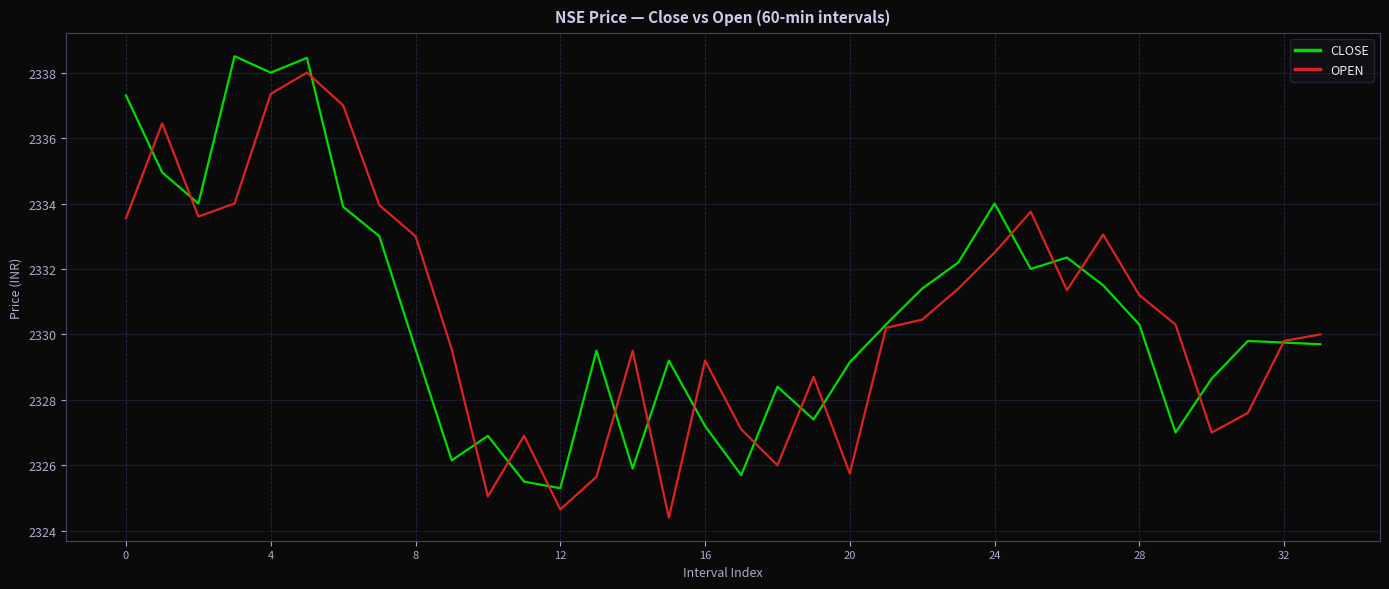

What is the highest value of the OPEN series?

2338.0